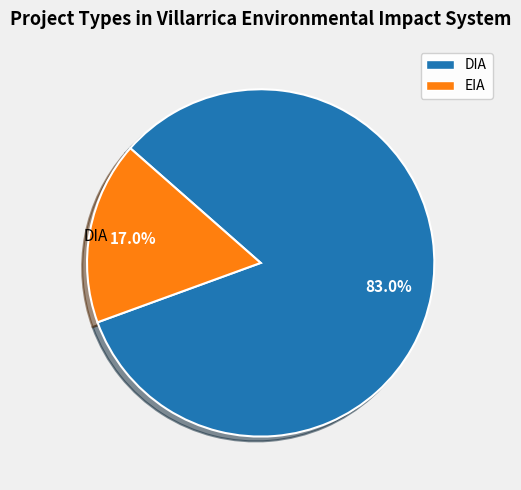

True or false: EIA accounts for 17% of the total.

True